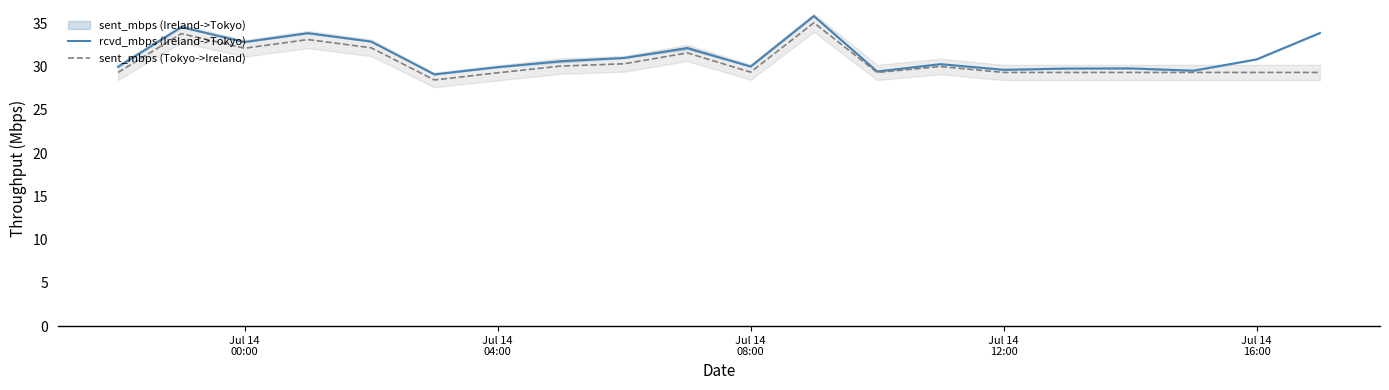

Reading left to right, transcribe all the data shown in this chart.

rcvd_mbps (Ireland->Tokyo): 30.0	34.6	32.8	33.9	32.9	29.1	29.9	30.6	31.0	32.1	30.0	35.8	29.4	30.3	29.6	29.8	29.8	29.5	30.8	33.9
sent_mbps (Tokyo->Ireland): 29.3	33.8	32.1	33.1	32.2	28.5	29.3	30.1	30.3	31.6	29.4	35.1	29.3	30.0	29.3	29.3	29.3	29.3	29.3	29.3